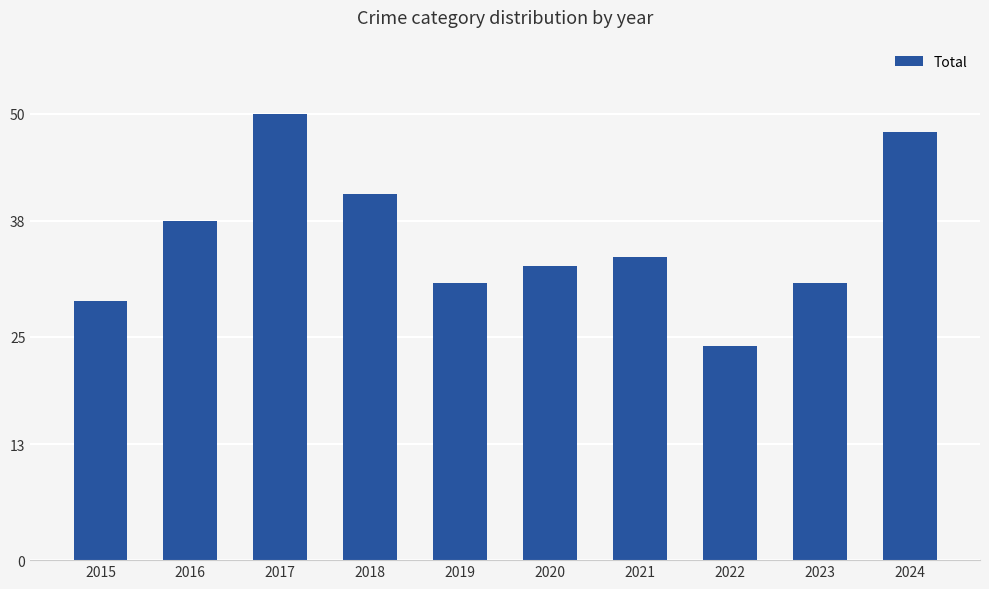

Which has a higher value, 2020 or 2019?

2020